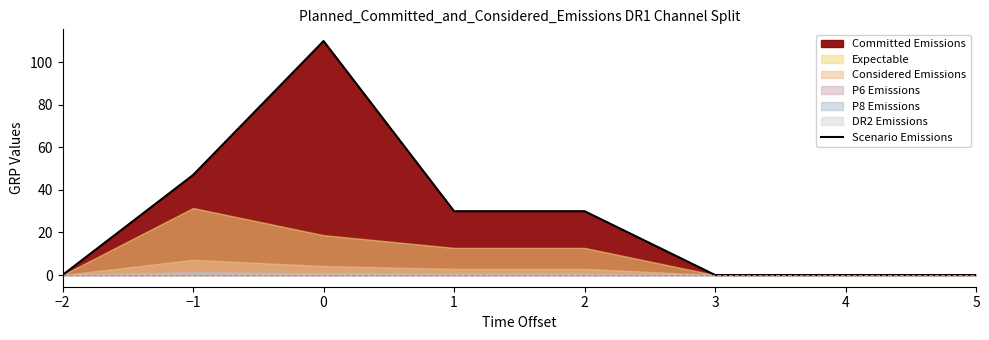

List the labels in order of value, smallest first.

−2, 3, 4, 5, 1, 2, −1, 0